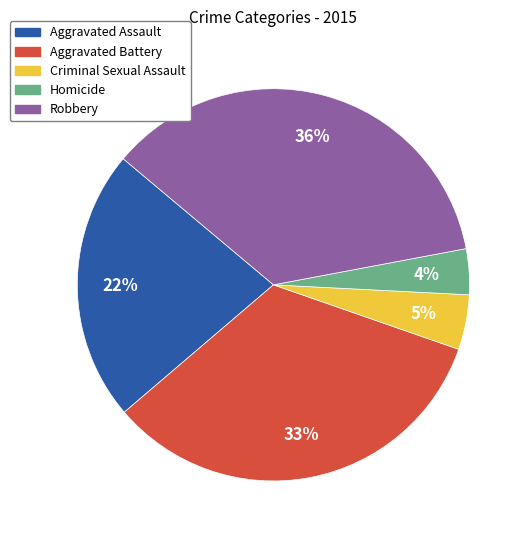

Combined, do Homicide and Aggravated Battery account for over 50%?

No